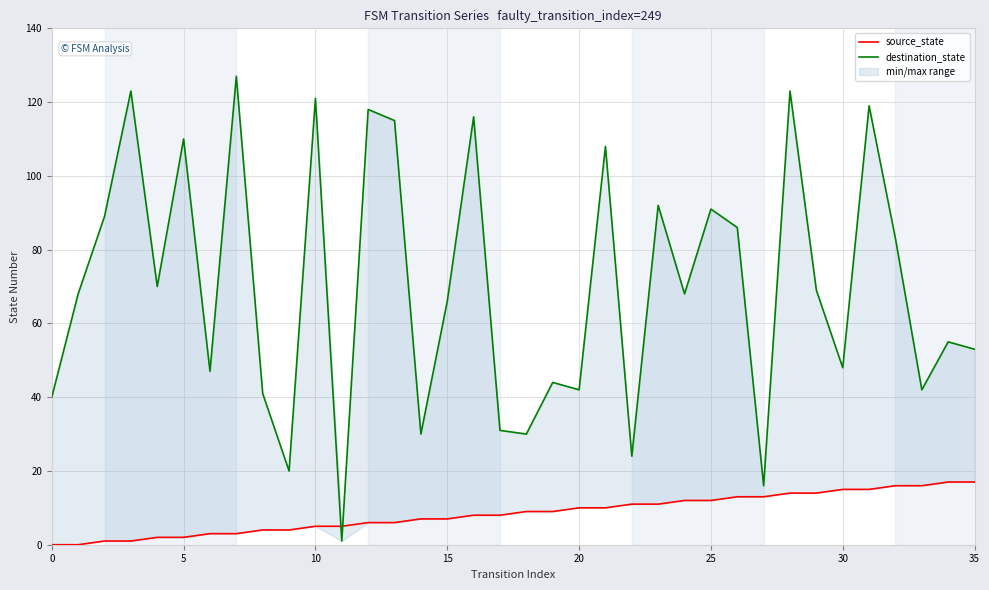

List the series in order of their overall mean, lowest first.

source_state, destination_state